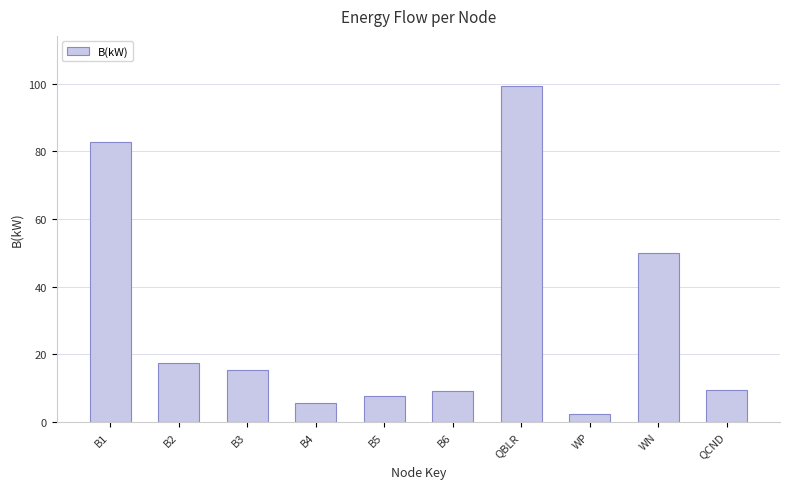

True or false: the data shows 21.2 at QBLR.

False